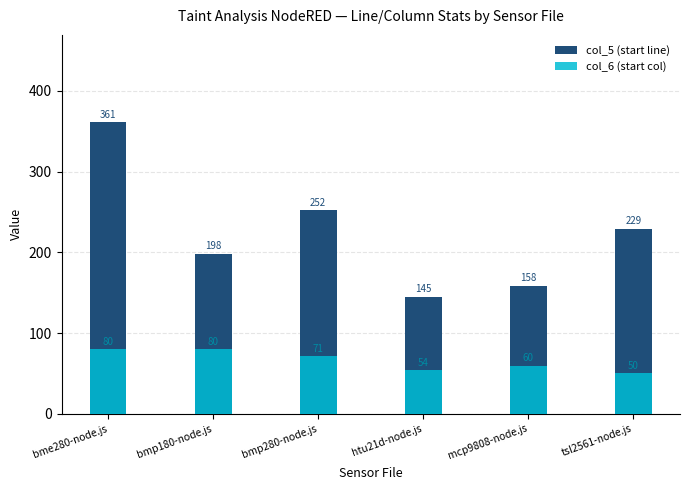

At which label is col_5 (start line) closest to 253?

bmp280-node.js